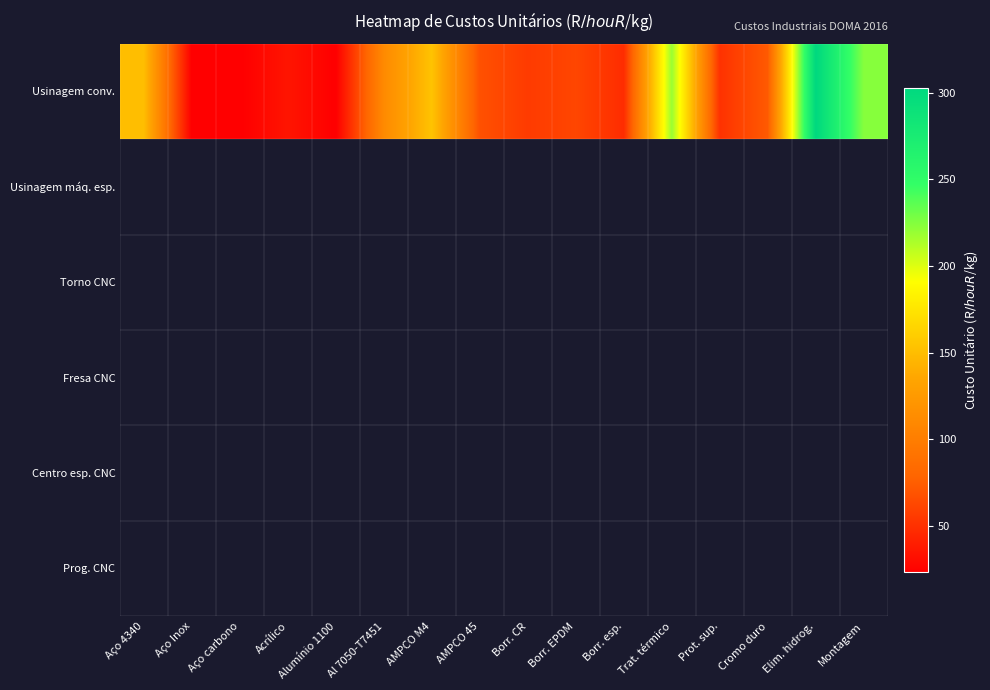

Which label corresponds to the smallest value in the chart?

Aço Inox